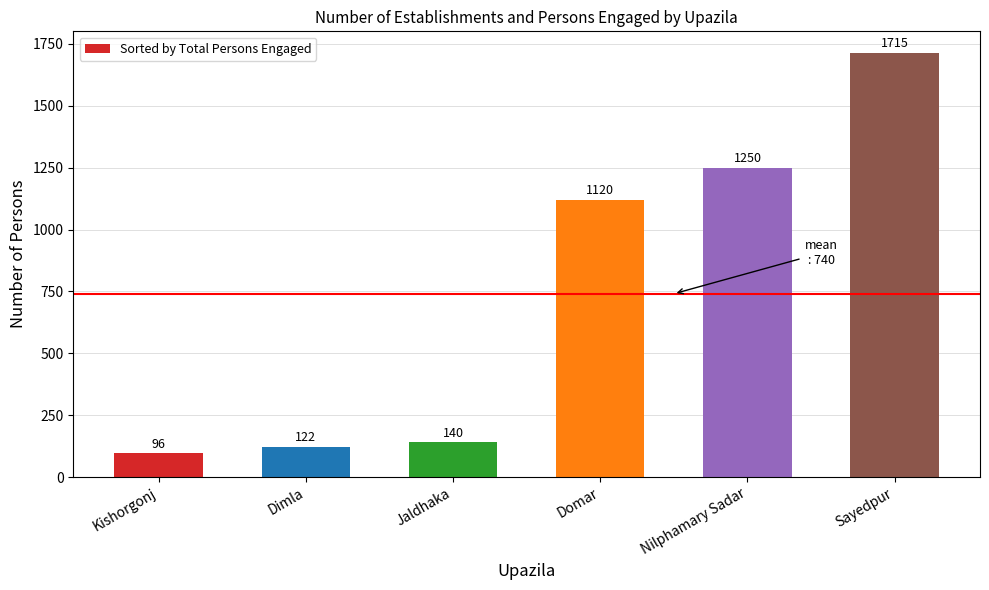

What value does the data have at Jaldhaka, to the nearest 100?

100